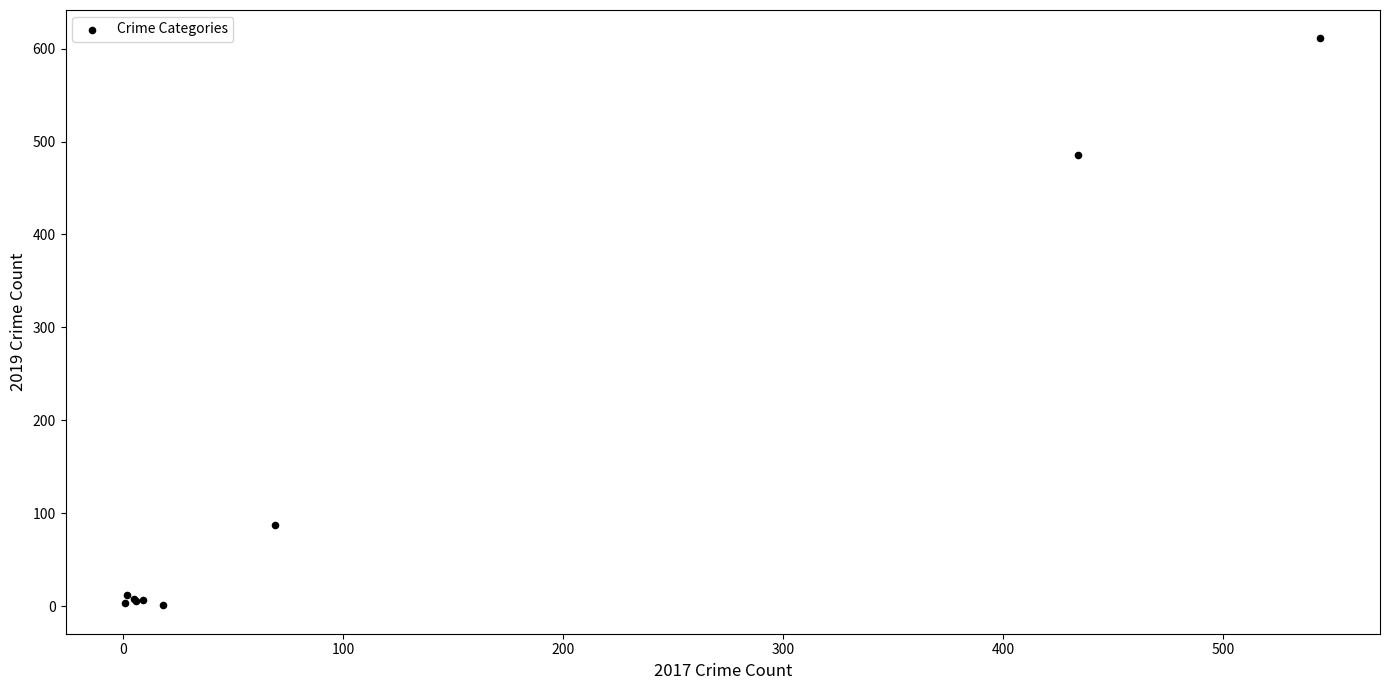

What Y value in the scatter plot is closest to 306?

486